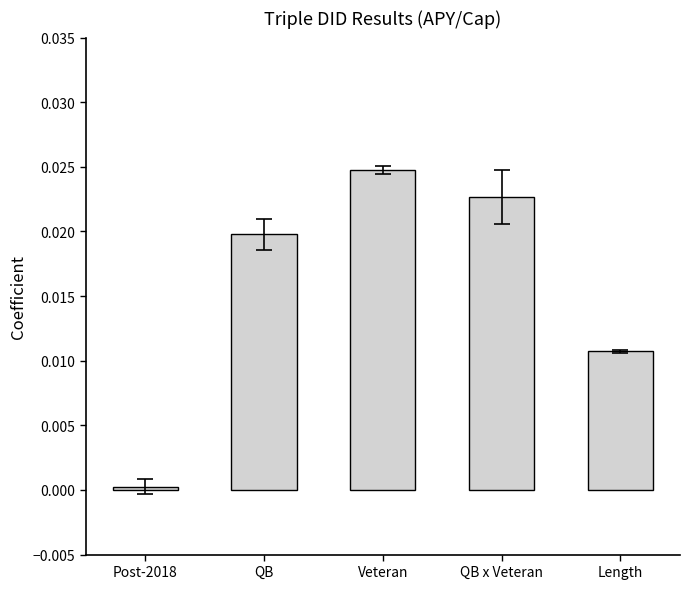

Is it true that the value at Post-2018 is 0.0?

True